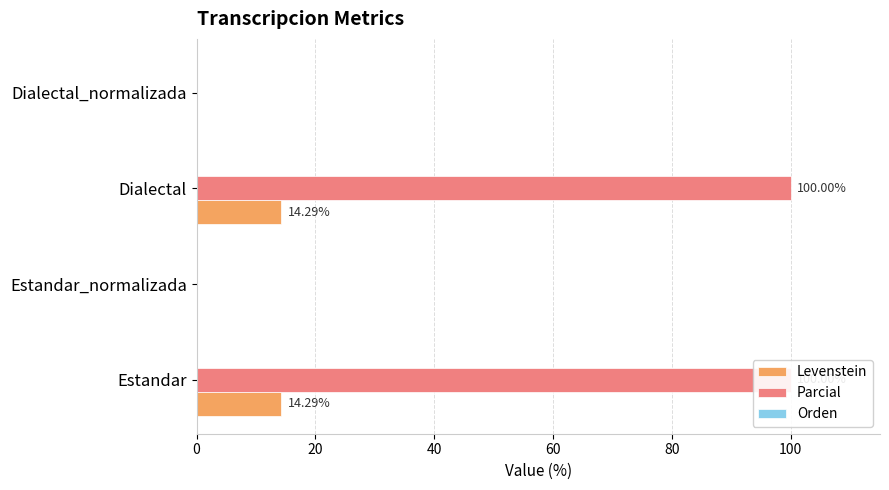

How many values in the Levenstein series are below 14?

2